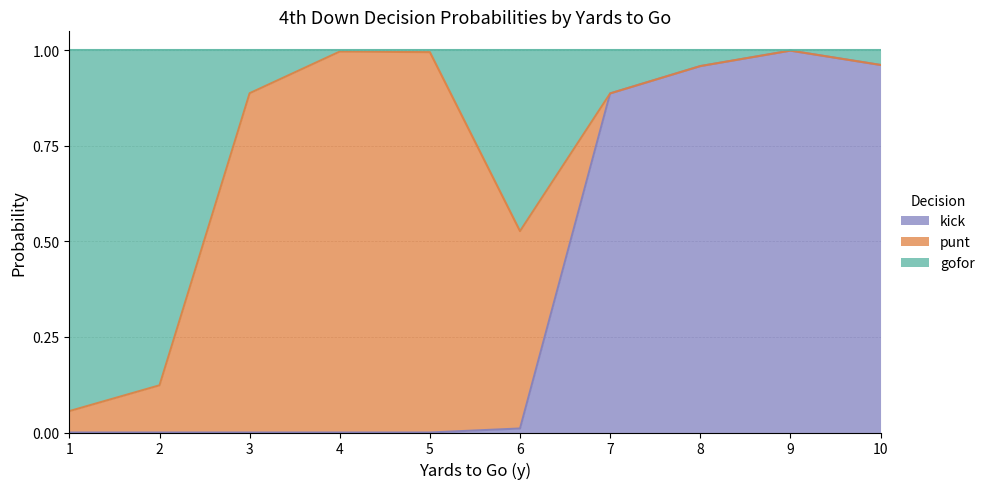

Between 2 and 9, which series saw the biggest shift?

kick